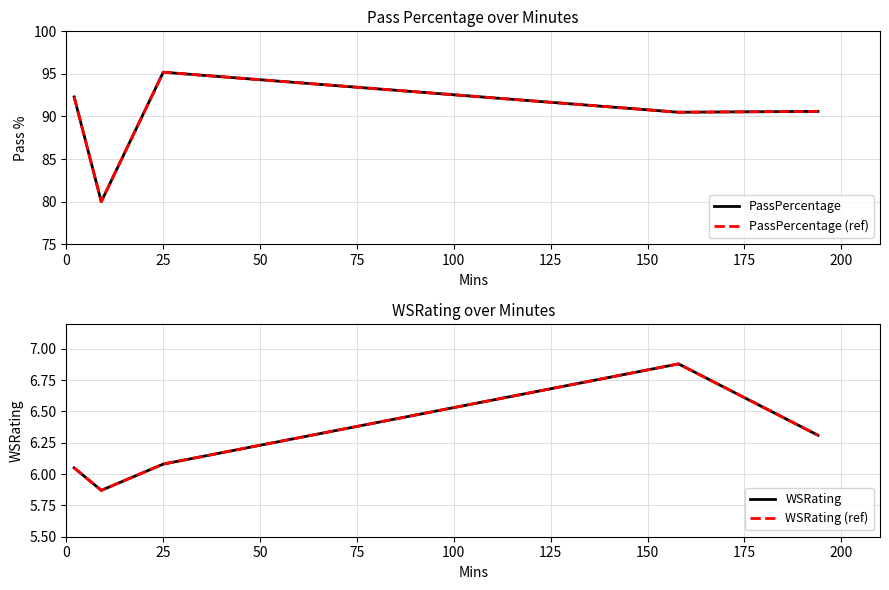

What is the spread (max minus min) of values at 0?

86.2